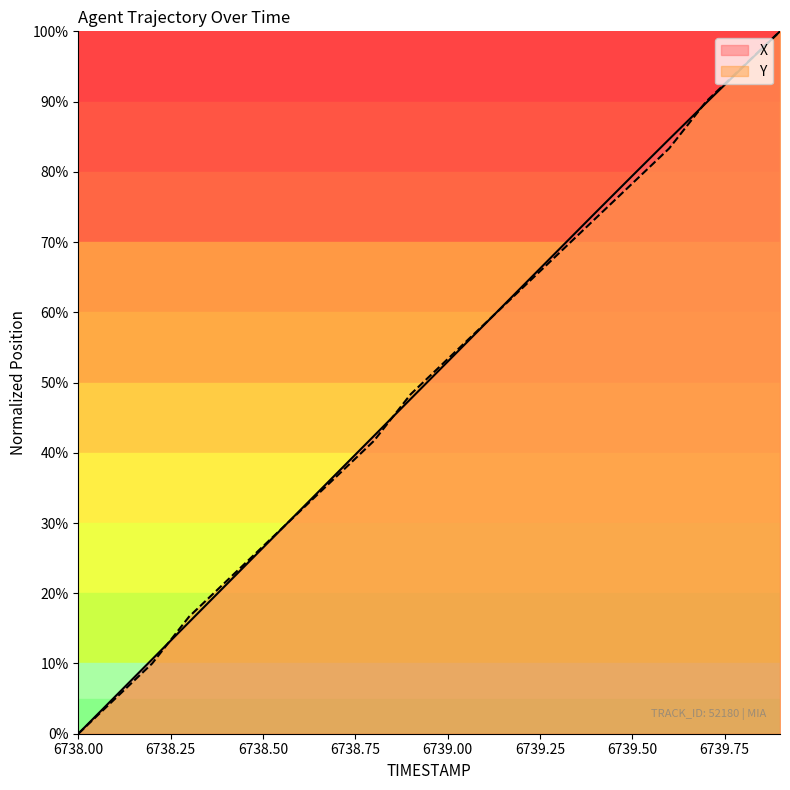

Does the chart display data point markers on the line(s)?

No